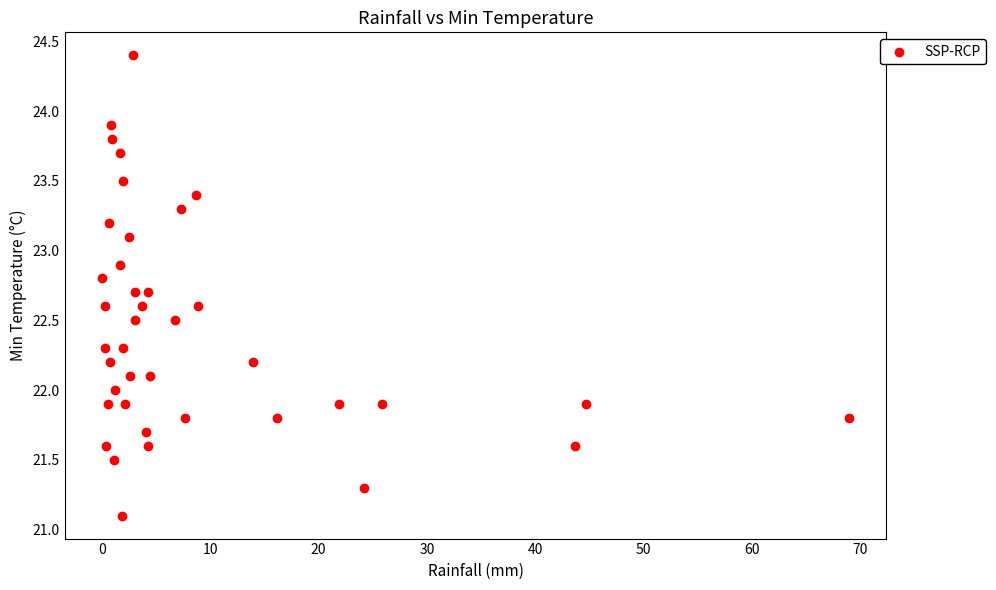

What is the range of X values (max minus min)?

69.0